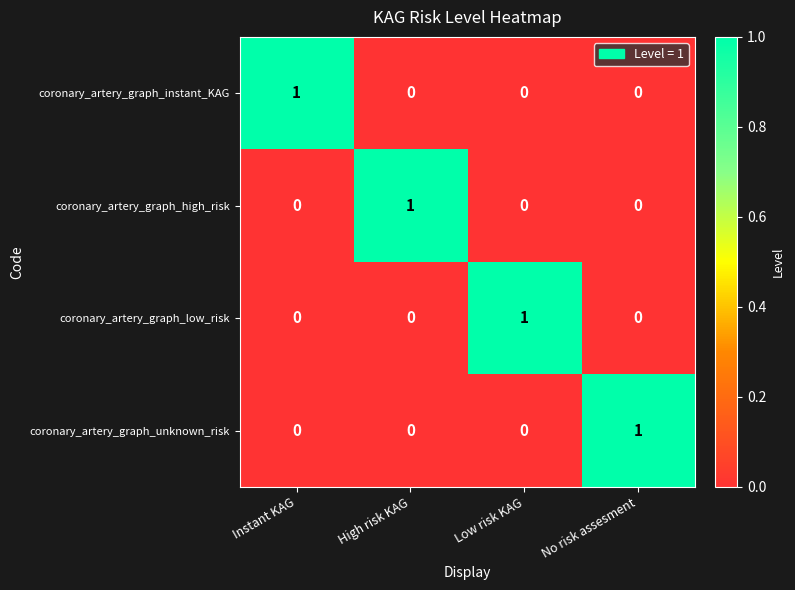

The coronary_artery_graph_high_risk series shows 1 at High risk KAG. True or false?

True